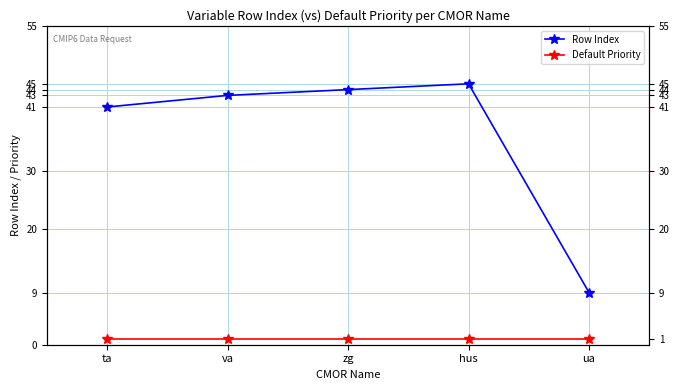

Is the value of Default Priority at zg greater than the value of Row Index at hus?

No